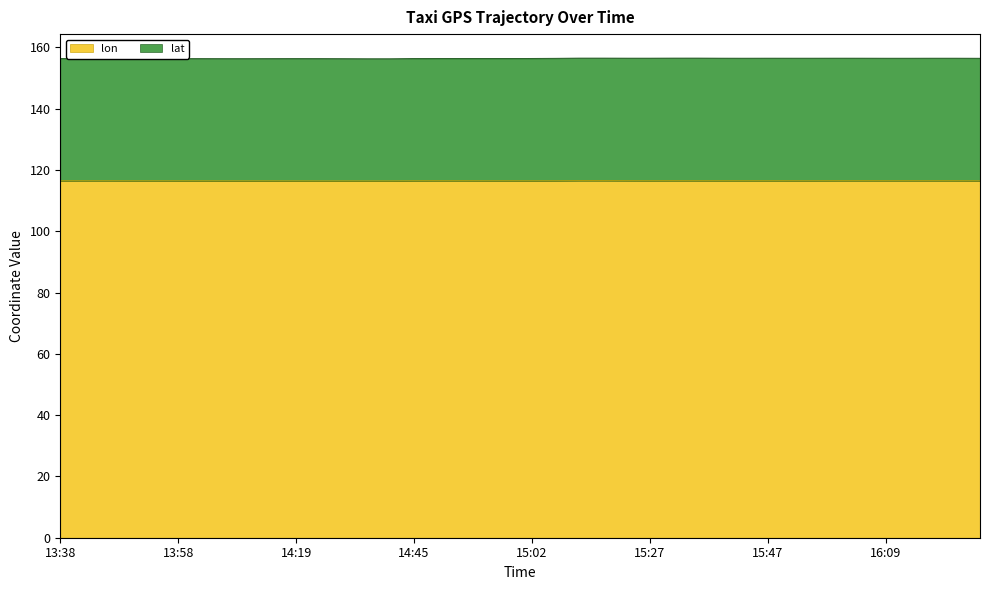

Which has a higher value, 15:02 or 14:40?

15:02